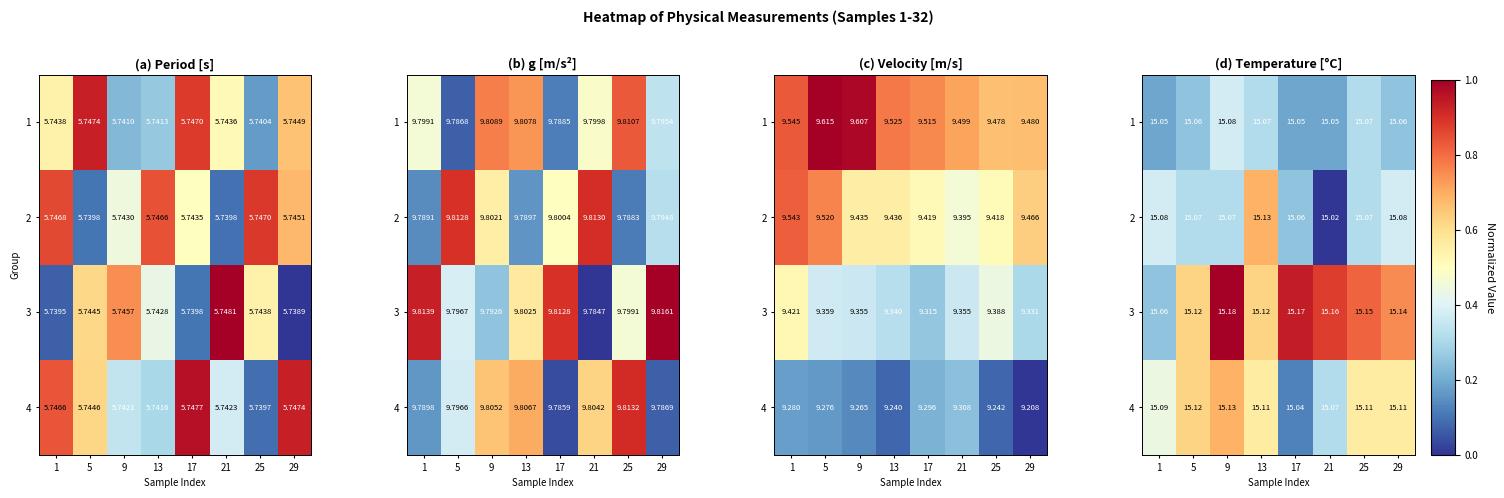

Rank the categories by 1 value from highest to lowest.

9, 13, 25, 5, 29, 1, 17, 21